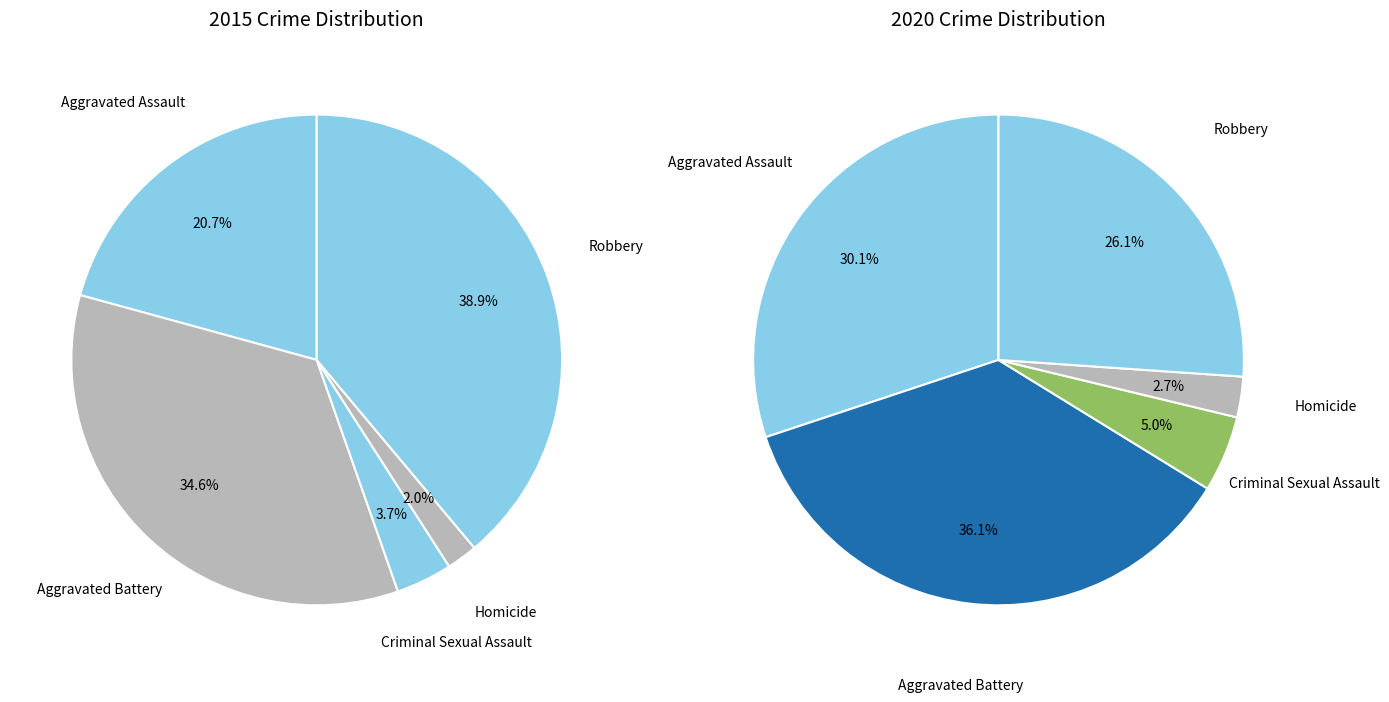

Is 3 the majority of the pie?

No